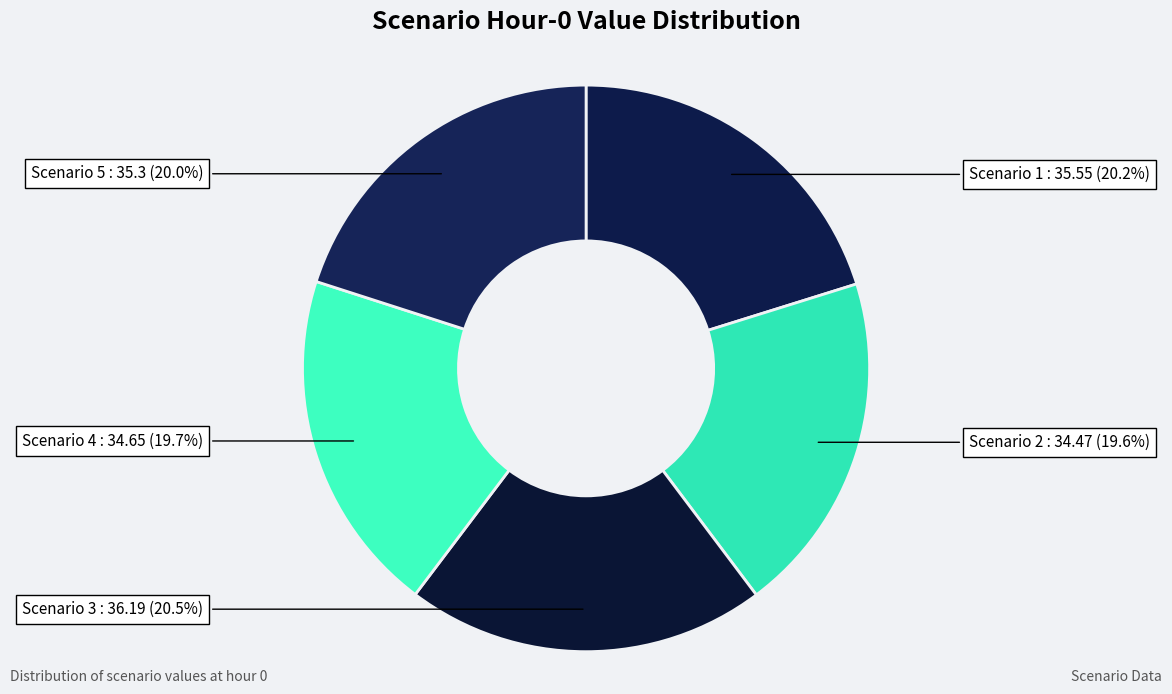

Does any single category account for the majority?

No